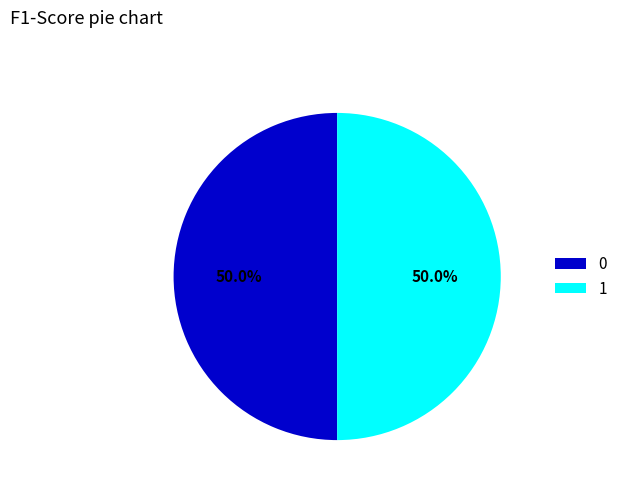

To the nearest percent, what portion does 0 represent?

50%